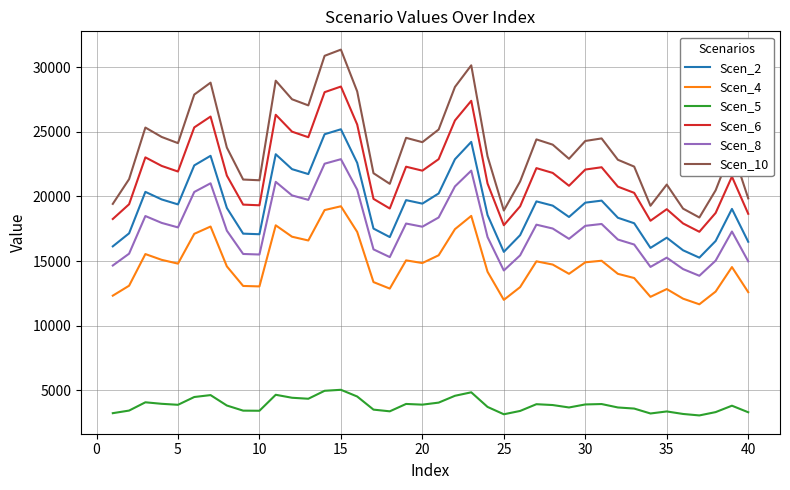

How many lines are shown in the chart?

6